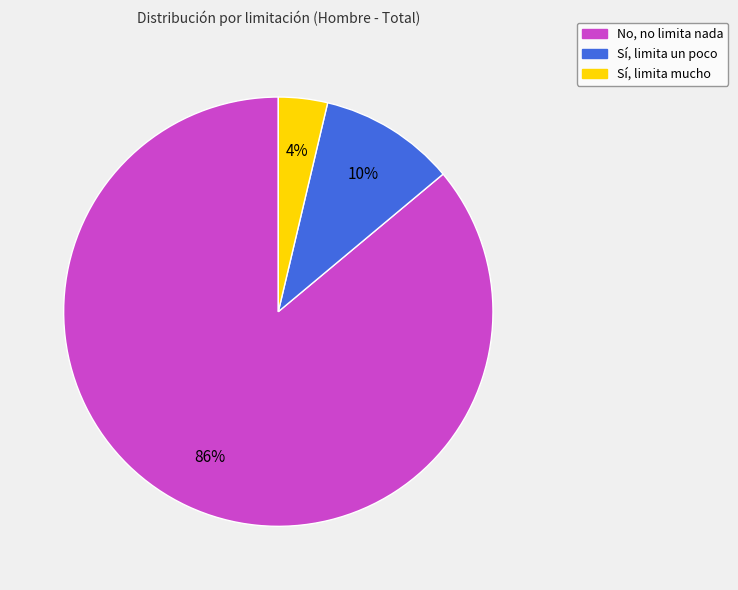

To the nearest percent, what is the average slice percentage?

33%